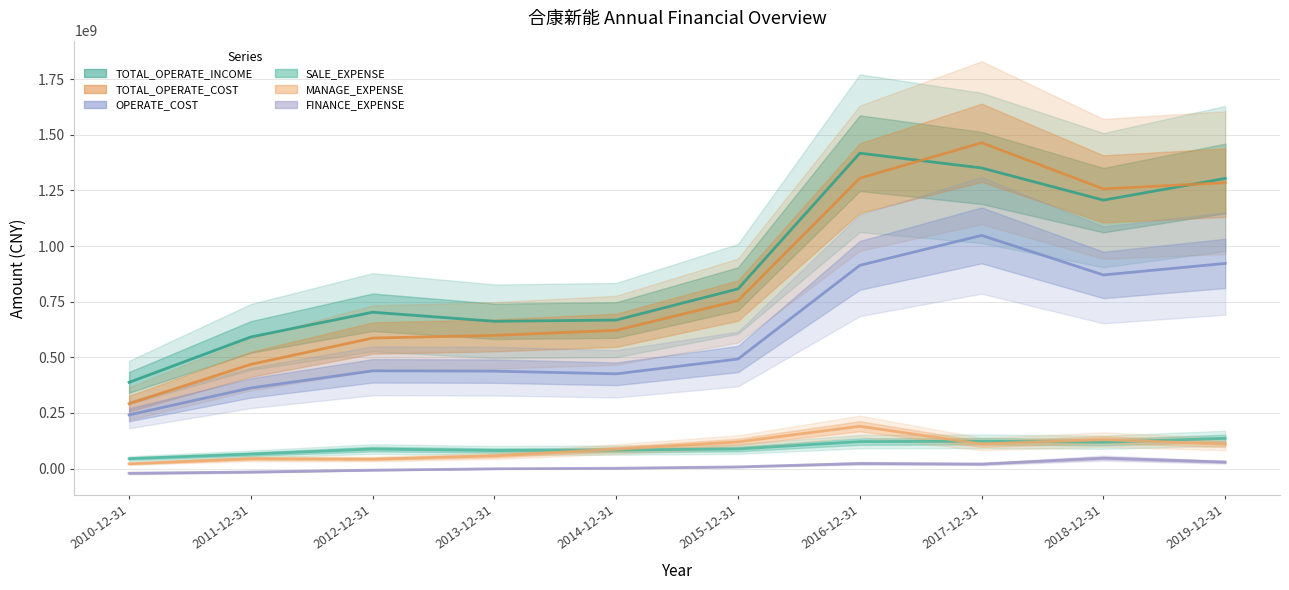

What is the smallest value displayed?

-21043921.9